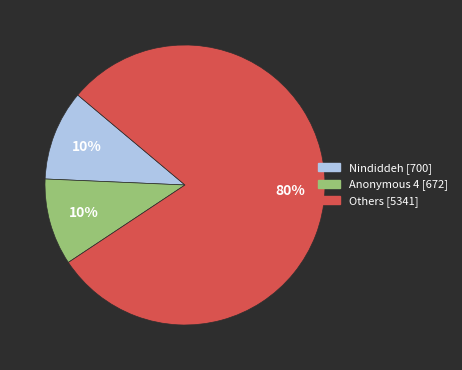

Count the number of slices in the pie.

3